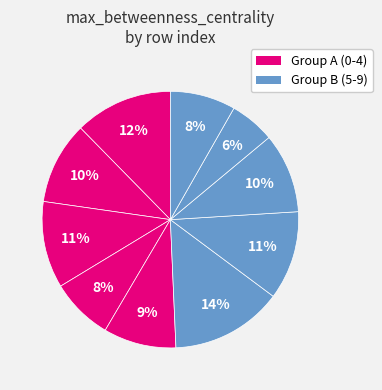

How many slices are in this pie chart?

10